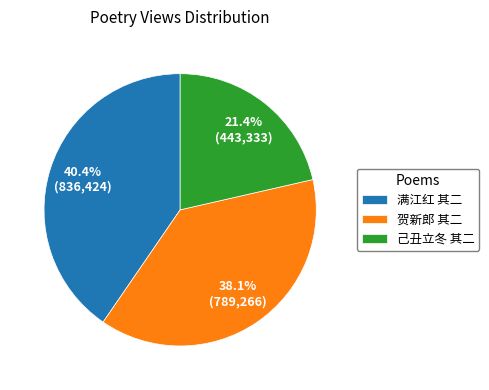

Count the number of slices in the pie.

3